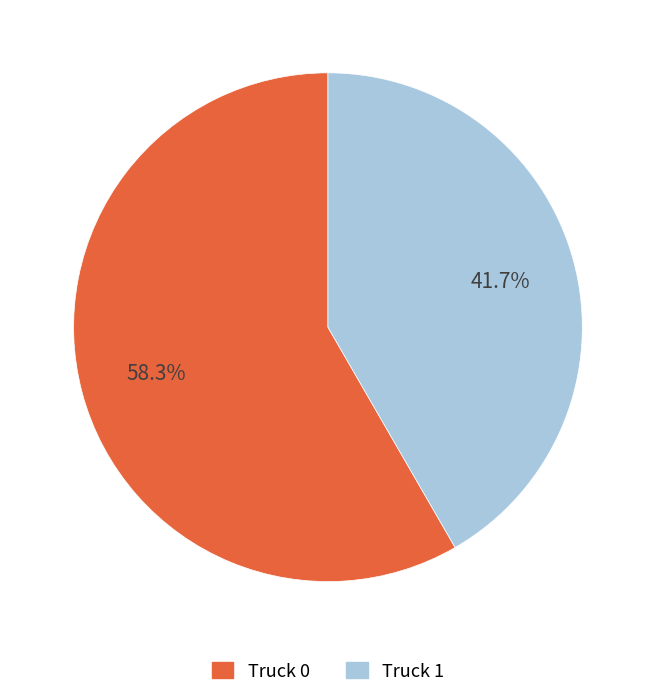

How many segments does this pie chart have?

2